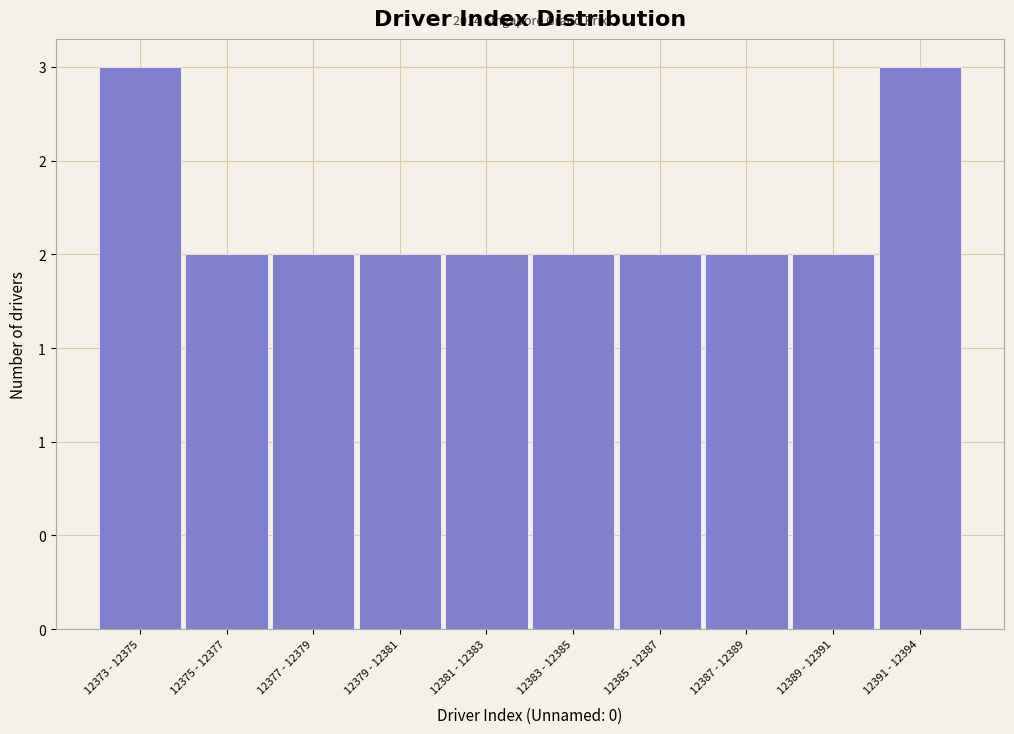

Are the bars horizontal?

No